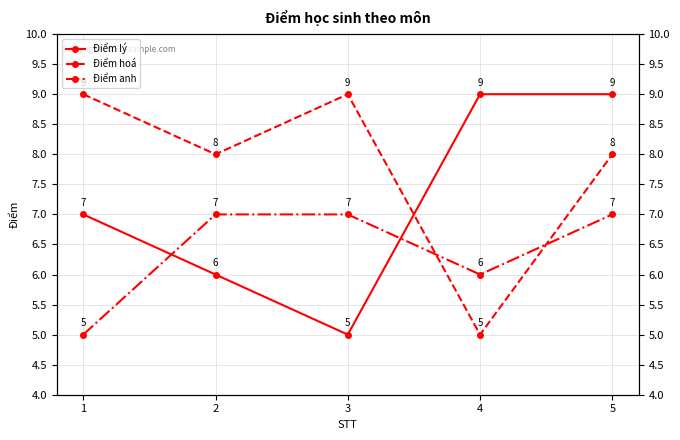

Reading right to left, transcribe all the data shown in this chart.

Điểm lý: 9	9	5	6	7
Điểm hoá: 8	5	9	8	9
Điểm anh: 7	6	7	7	5